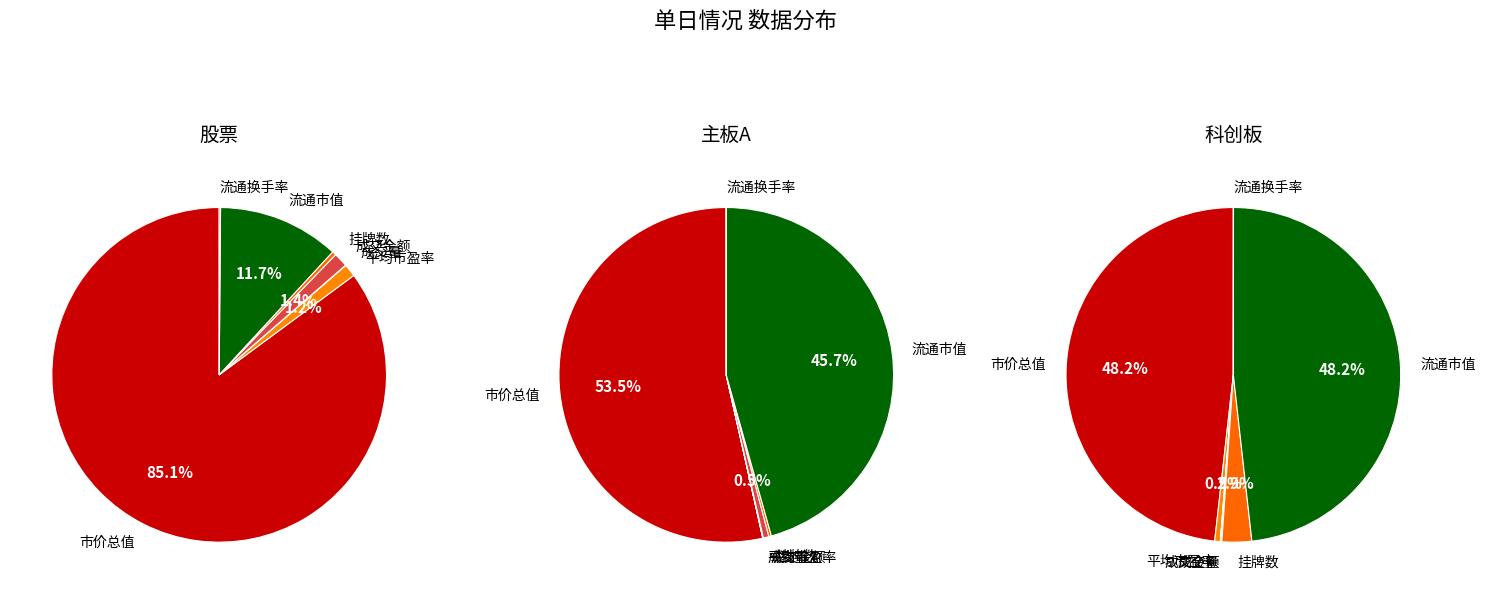

To the nearest percent, what is the combined percentage of 平均市盈率 and 流通市值?

13%